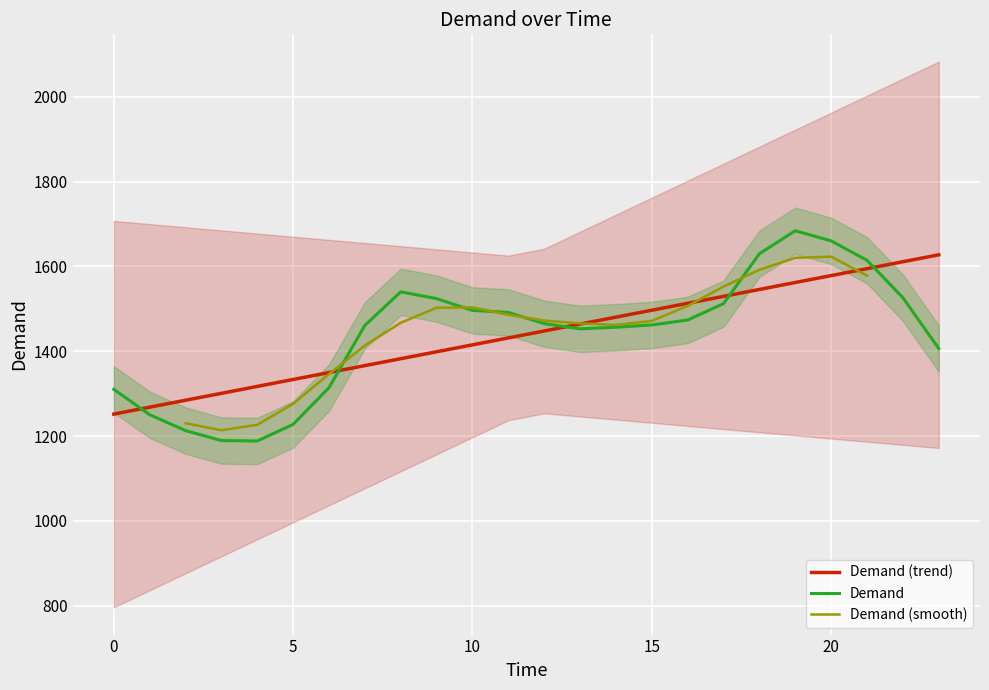

Where is the first local maximum?

8